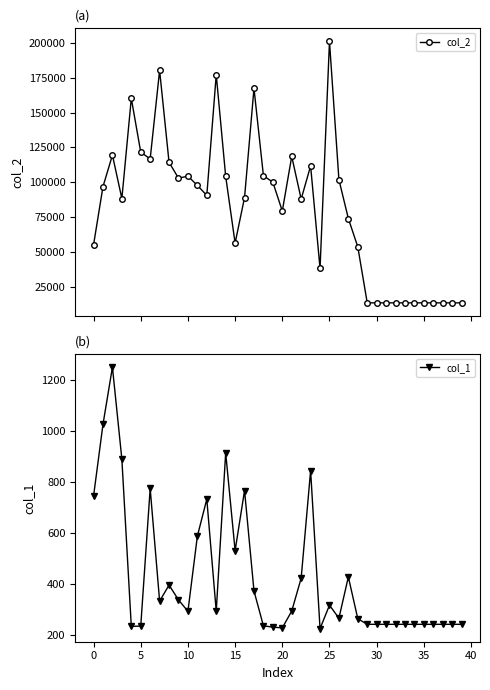

At how many categories does at least one series exceed 137260?

5